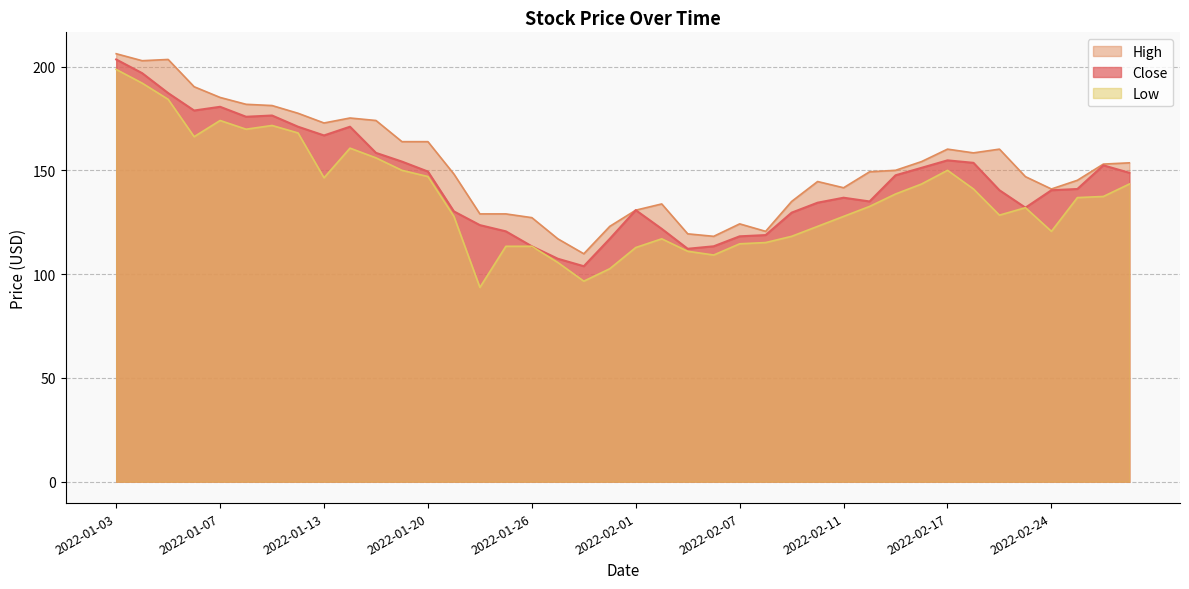

The value of Close at 2022-02-09 is 43.3. True or false?

False